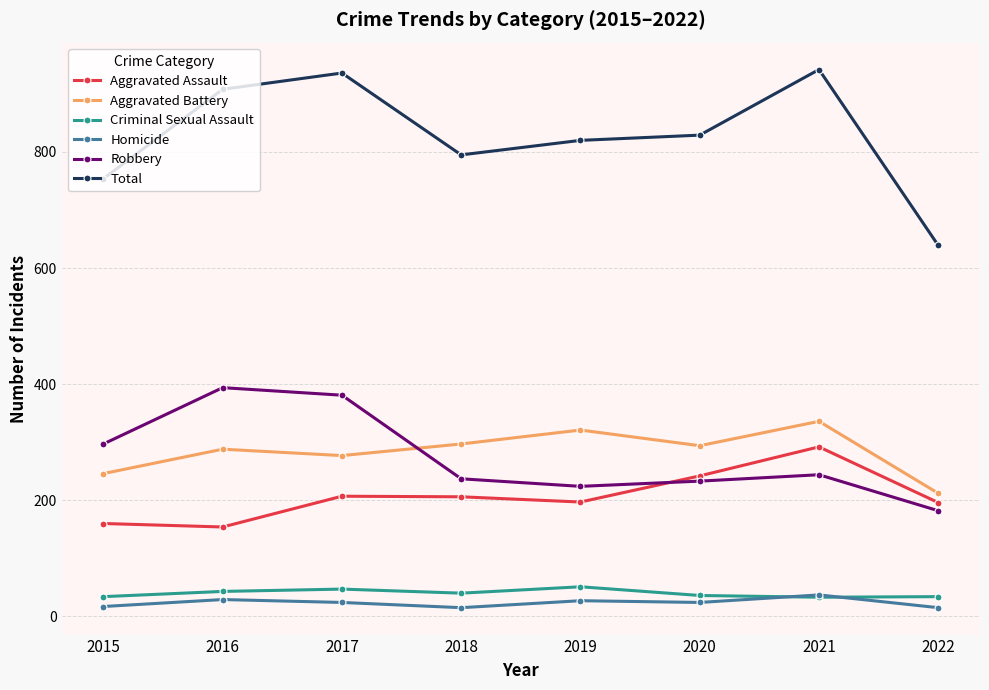

What is the spread (max minus min) of values at 2016?

879